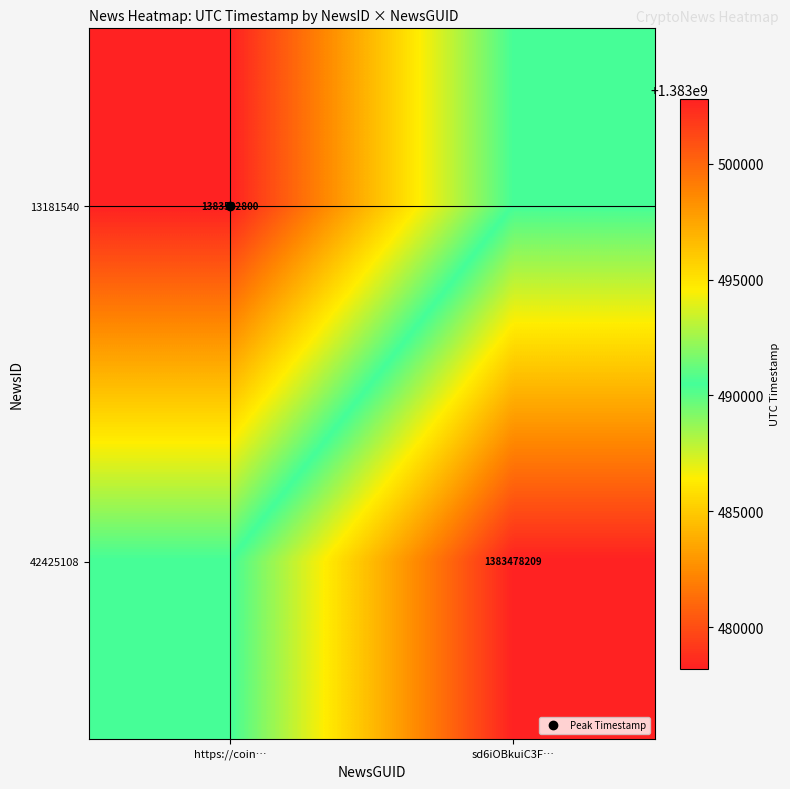

Which label corresponds to the largest value in the chart?

https://coin…